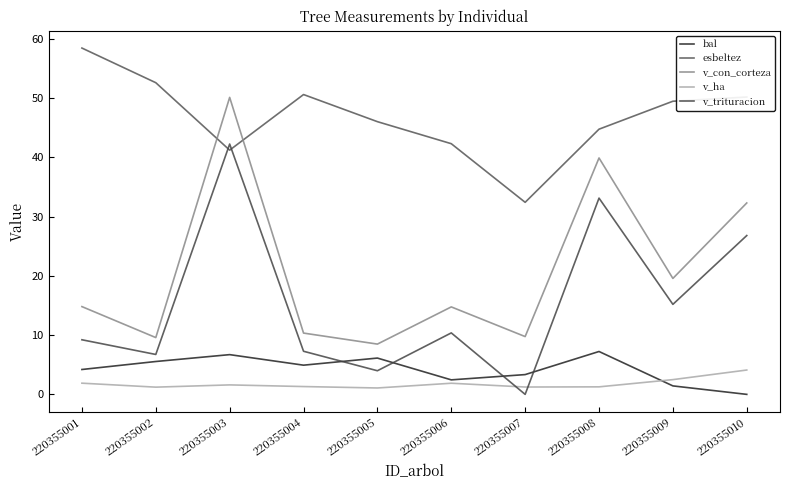

What is the difference between the second highest and minimum values in the v_con_corteza series?

31.4